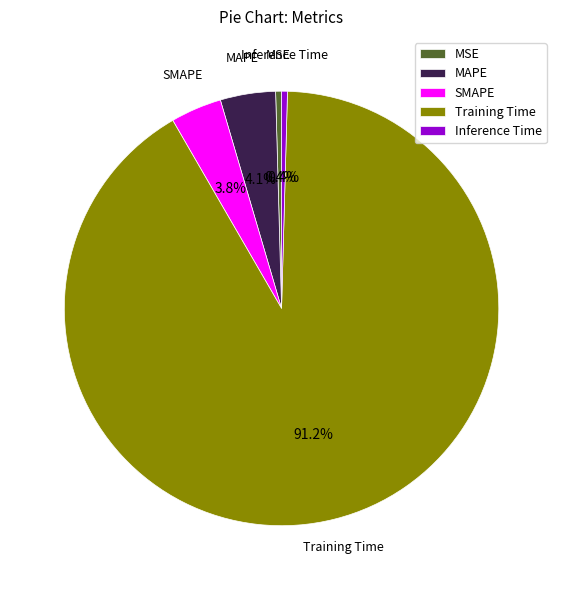

To the nearest percent, what is the difference between the largest and smallest slice percentages?

91%